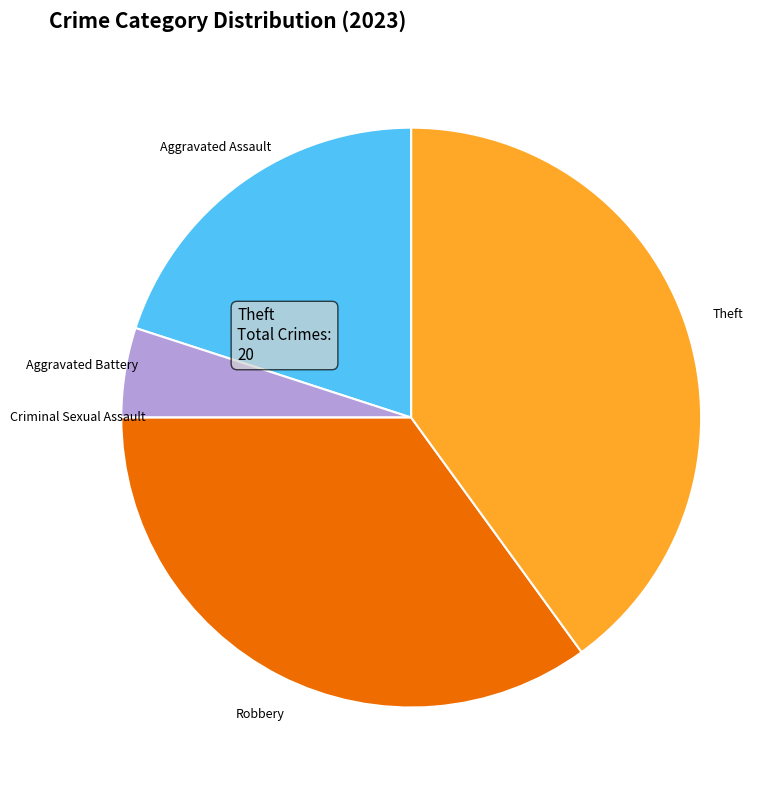

Is there any slice that represents more than half of the pie?

No